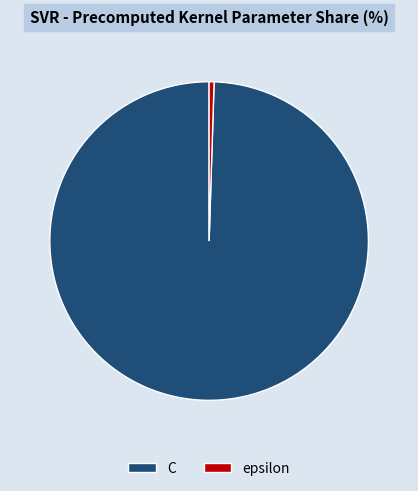

How many segments does this pie chart have?

2